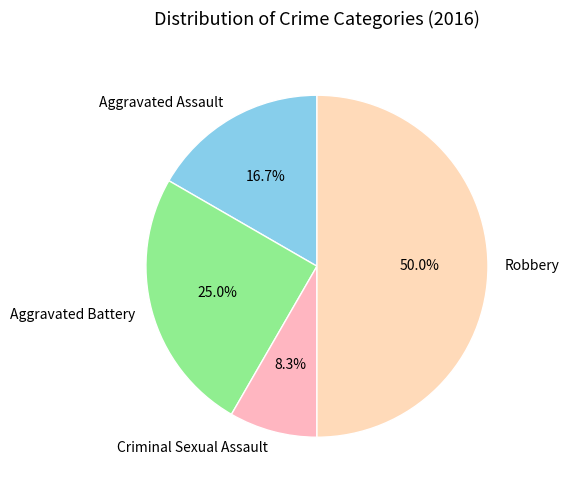

Count the number of slices in the pie.

4